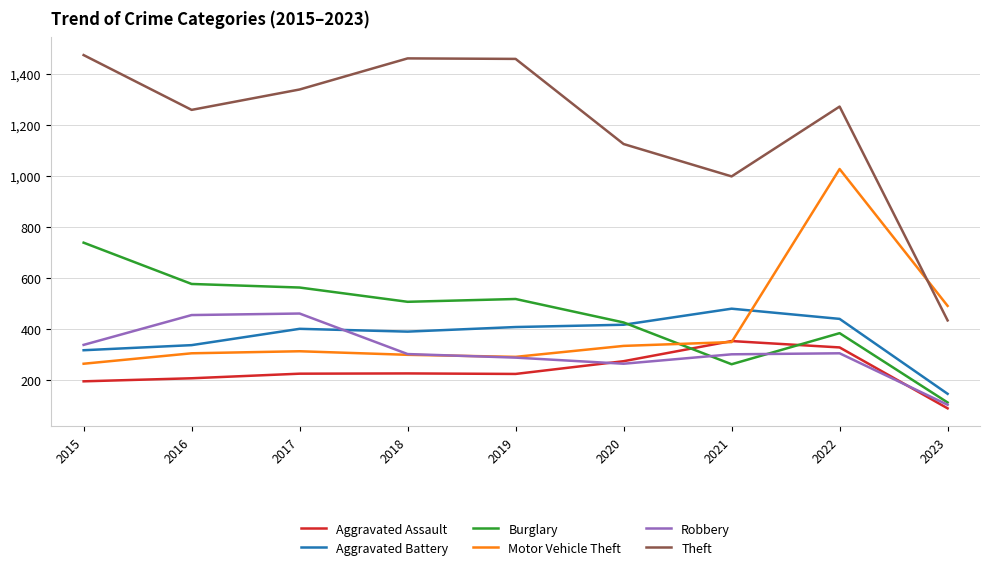

What is the greatest value displayed?

1474